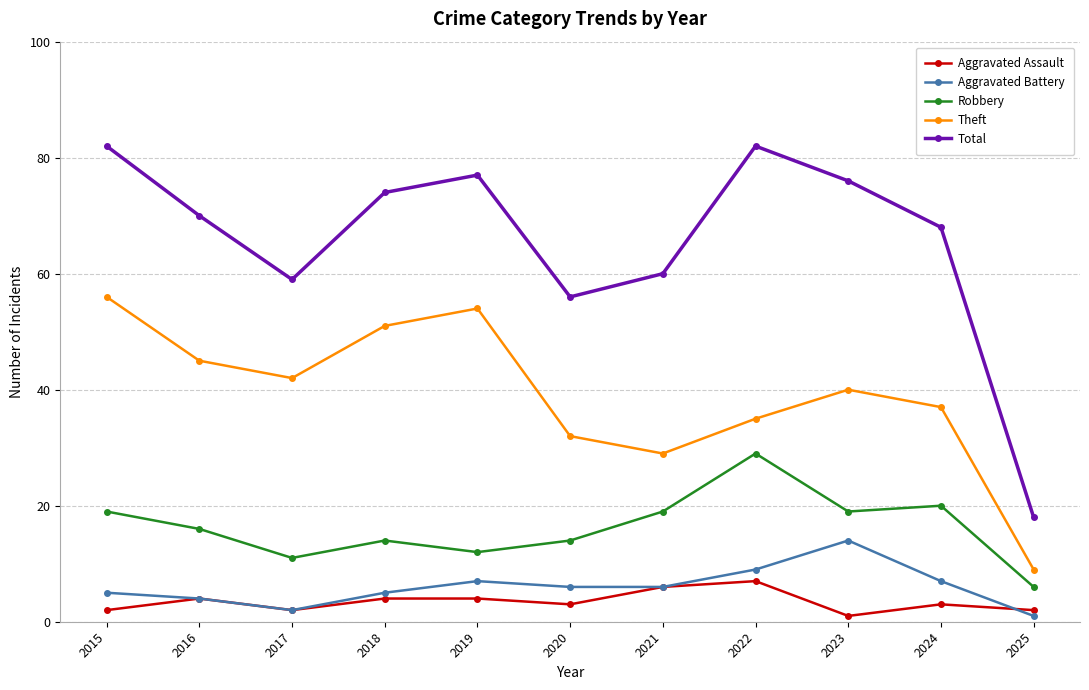

What is the value of the Aggravated Assault point at the 9th from the left?

1